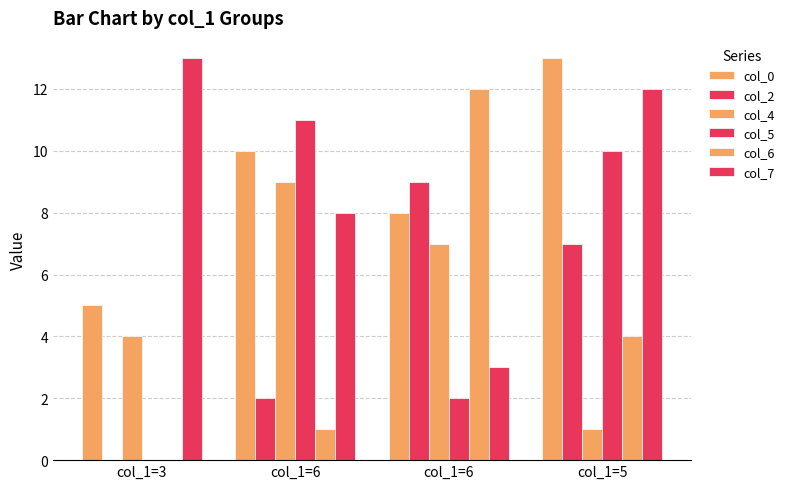

How many categories are shown in the chart?

4